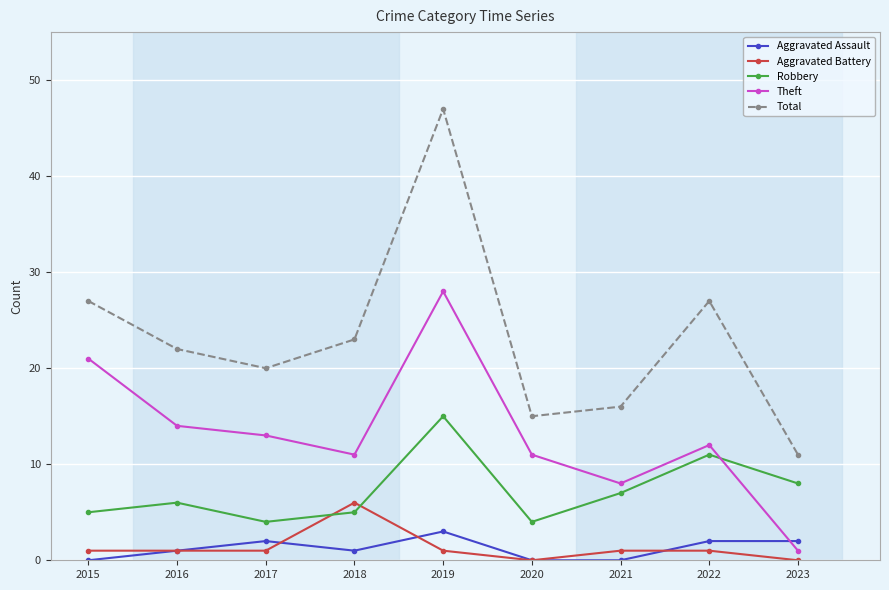

Is this an area chart (filled region under the line)?

No